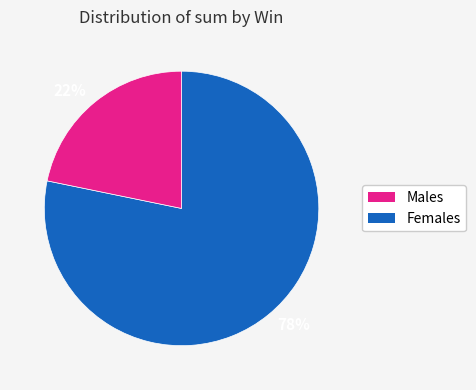

Is the sum of 22% and 78% greater than half?

Yes